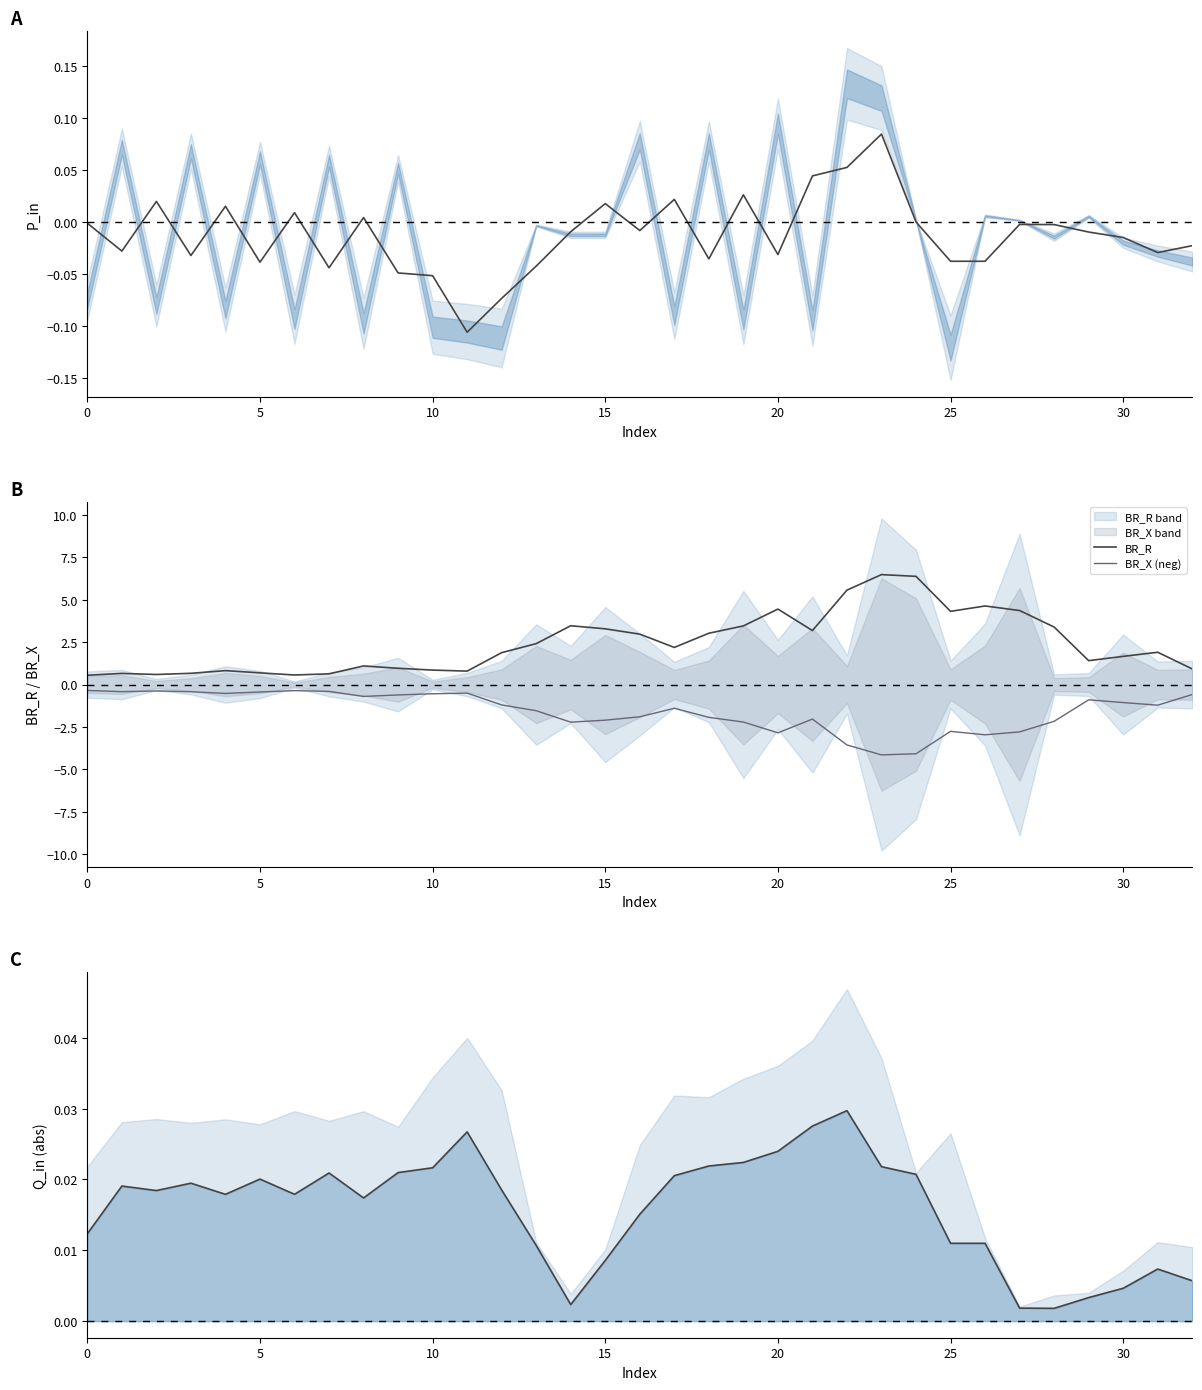

Does the chart display data point markers on the line(s)?

No